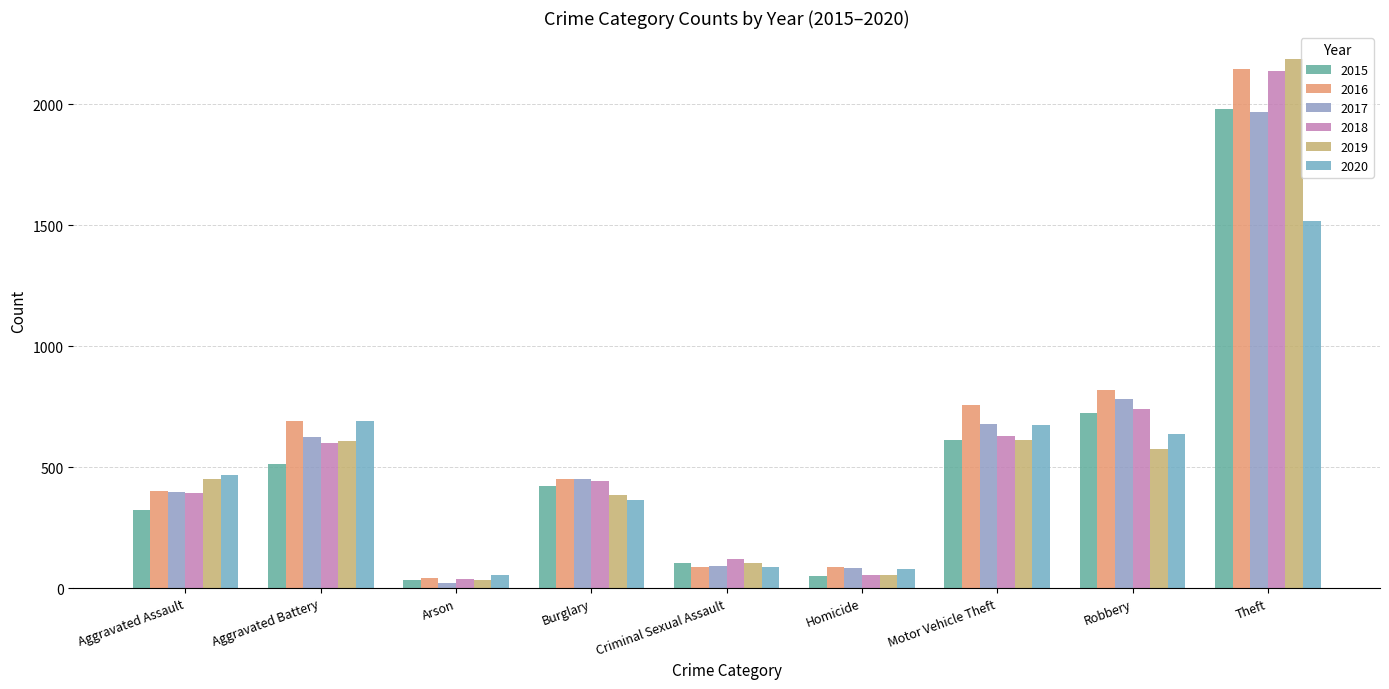

Which has a higher value, Aggravated Battery or Motor Vehicle Theft?

Motor Vehicle Theft